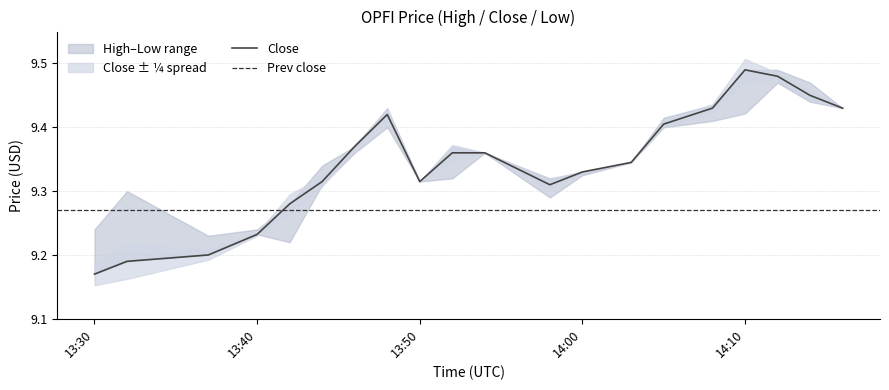

How many categories are shown in the chart?

20